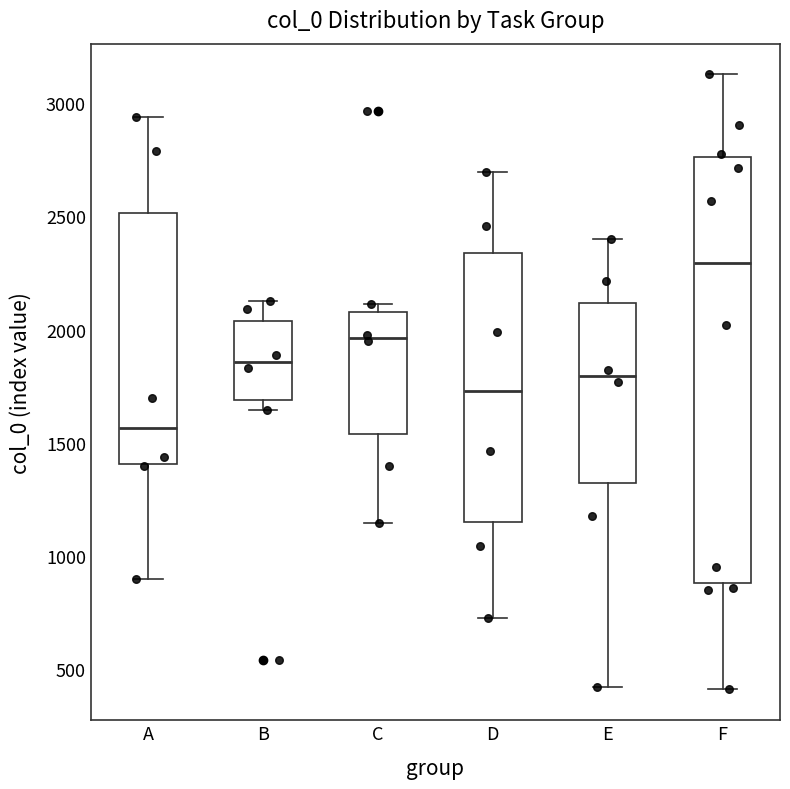

Reading left to right, read every box against the y-axis: the position of its median line, the range the box covers, and the ends of its whiskers. The values are not printed on the chart, so give them approximately, as read against the axis.

A: median 1550, box 1400 to 2500, whiskers 900 to 2950
B: median 1850, box 1700 to 2050, whiskers 1650 to 2150
C: median 1950, box 1550 to 2100, whiskers 1150 to 2100 (just above the box's upper edge)
D: median 1750, box 1150 to 2350, whiskers 750 to 2700
E: median 1800, box 1300 to 2100, whiskers 400 to 2400
F: median 2300, box 900 to 2750, whiskers 400 to 3150